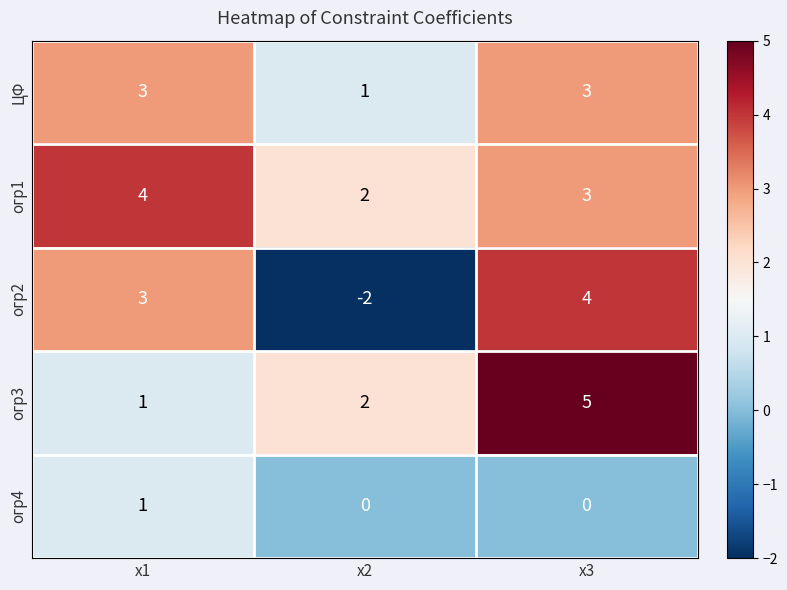

Reading right to left, transcribe all the data shown in this chart.

ЦФ: 3	1	3
огр1: 3	2	4
огр2: 4	-2	3
огр3: 5	2	1
огр4: 0	0	1